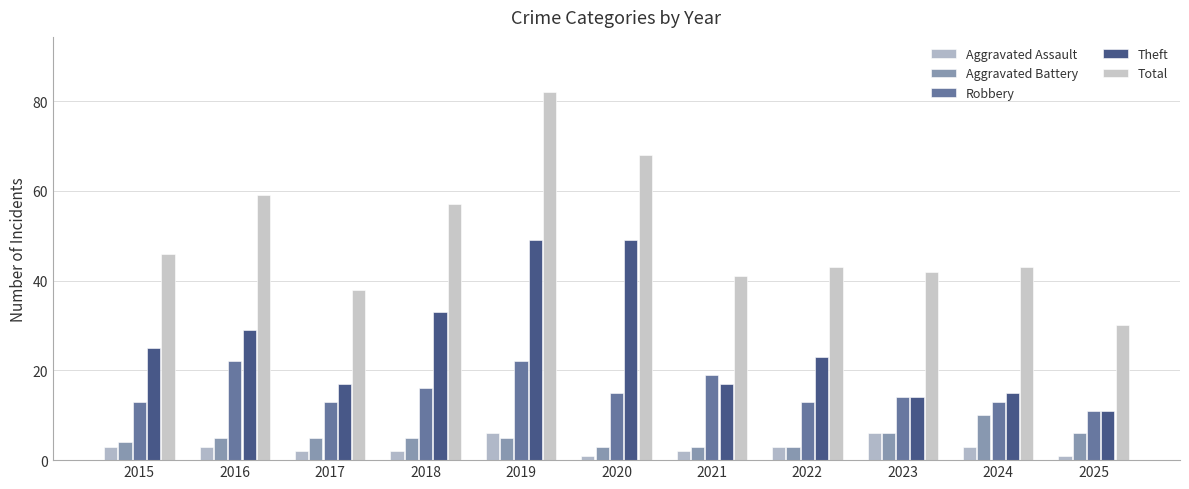

Is the value of Aggravated Assault at 2017 greater than the value of Aggravated Battery at 2021?

No